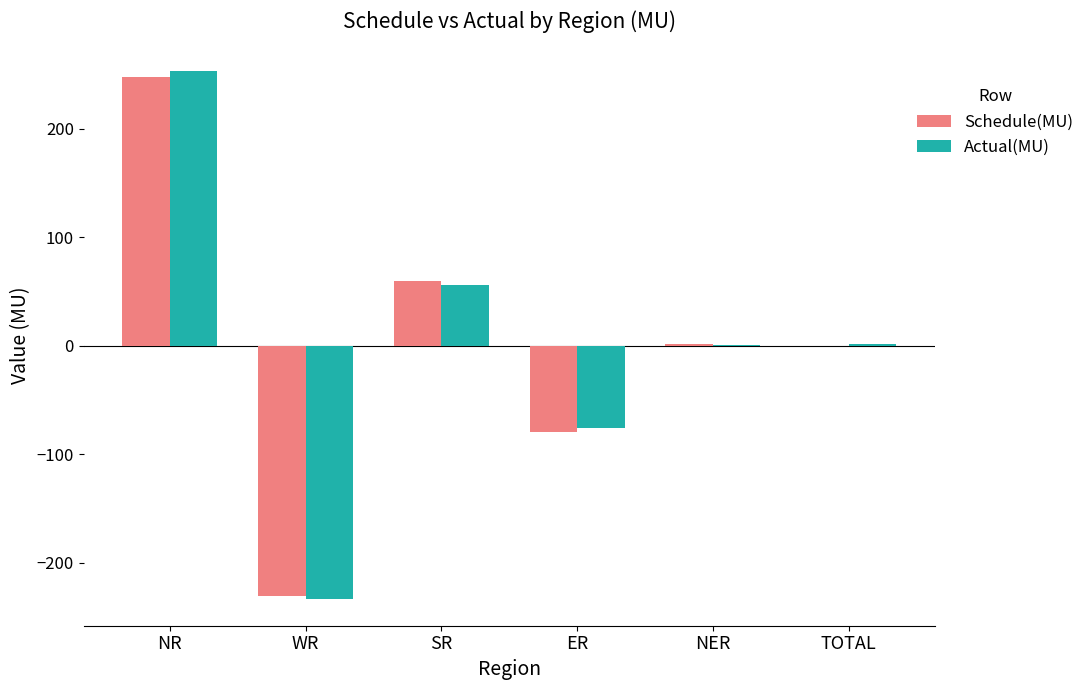

Does the chart contain stacked bars?

No